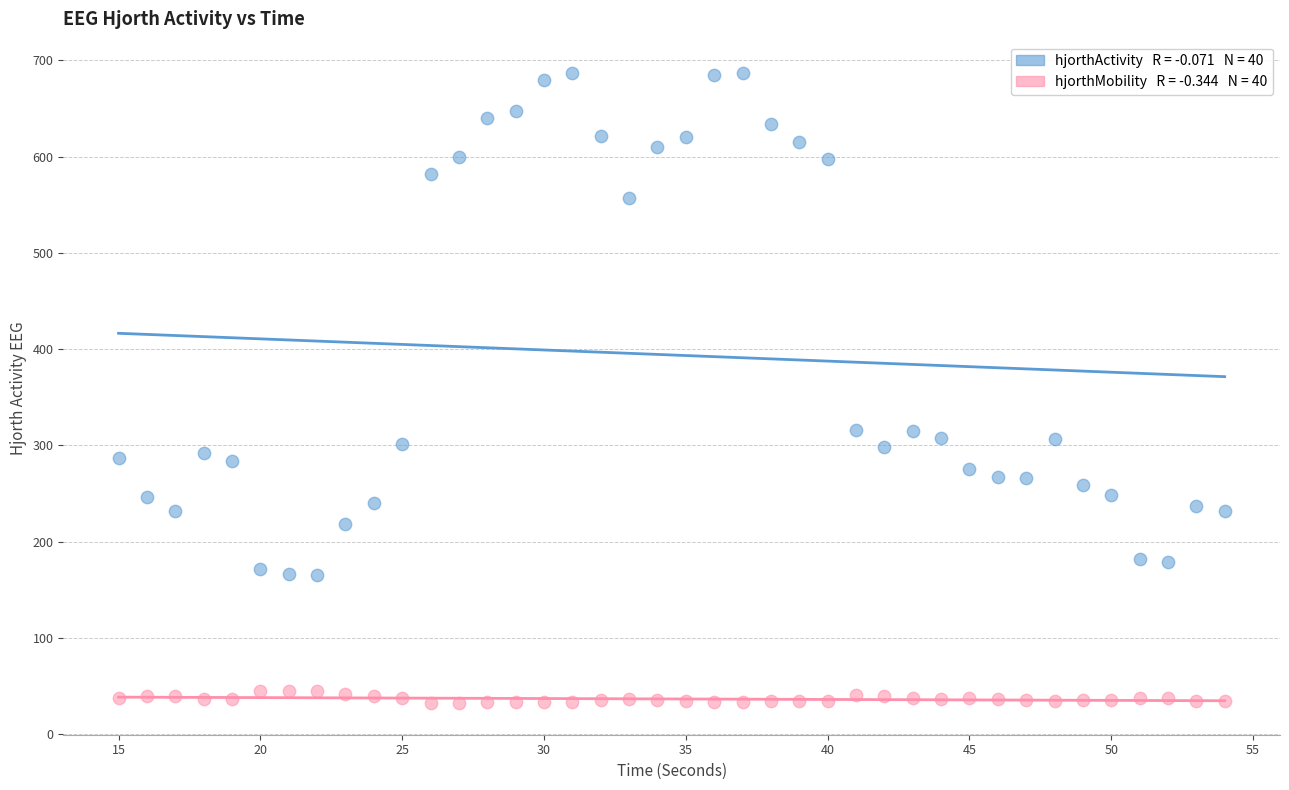

Across all data points, what is the range of Y values (max minus min)?

654.3